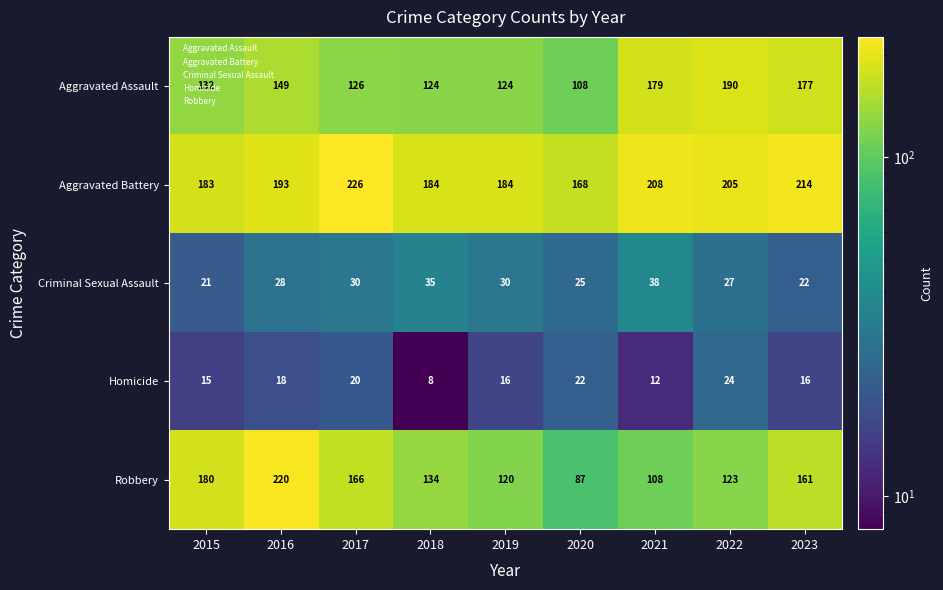

Count the Criminal Sexual Assault values in the range 25 to 30.

5